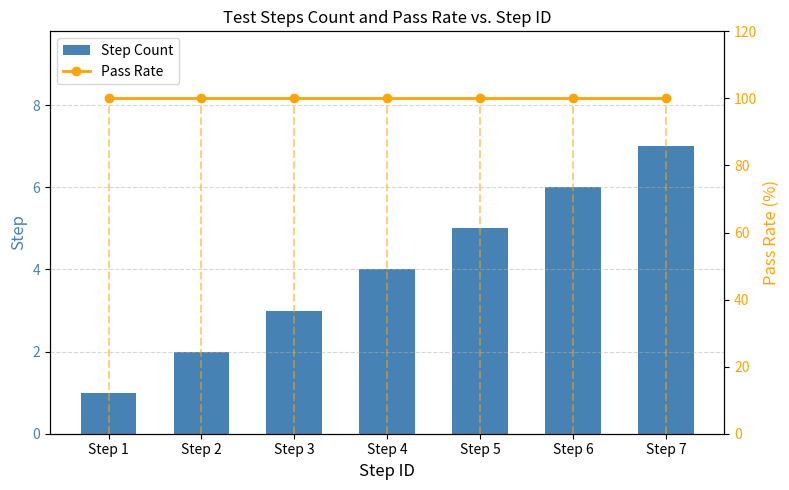

True or false: Pass Rate has a value of 30 at Step 1.

False